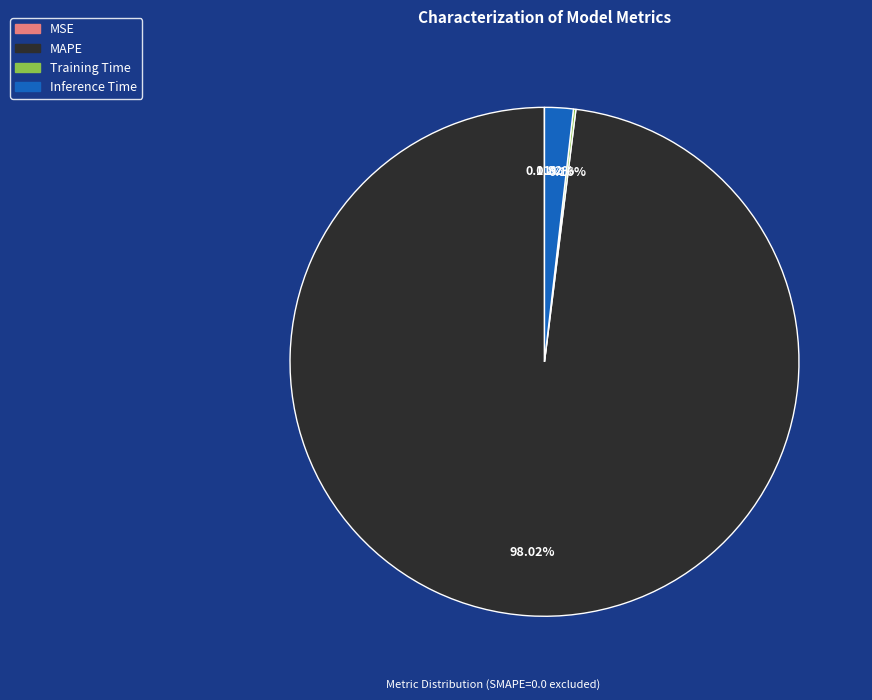

Is there any slice that represents more than half of the pie?

Yes